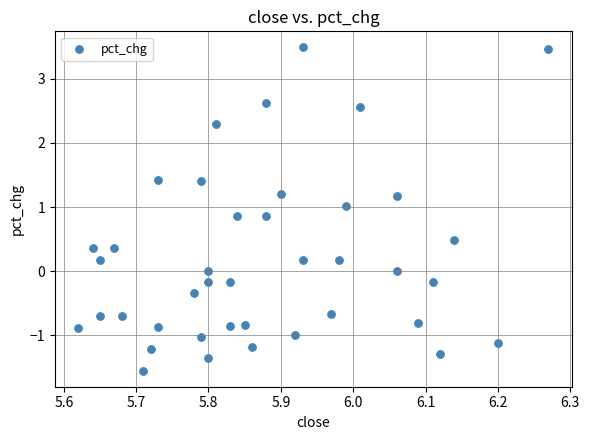

What is the range of Y values (max minus min)?

5.0